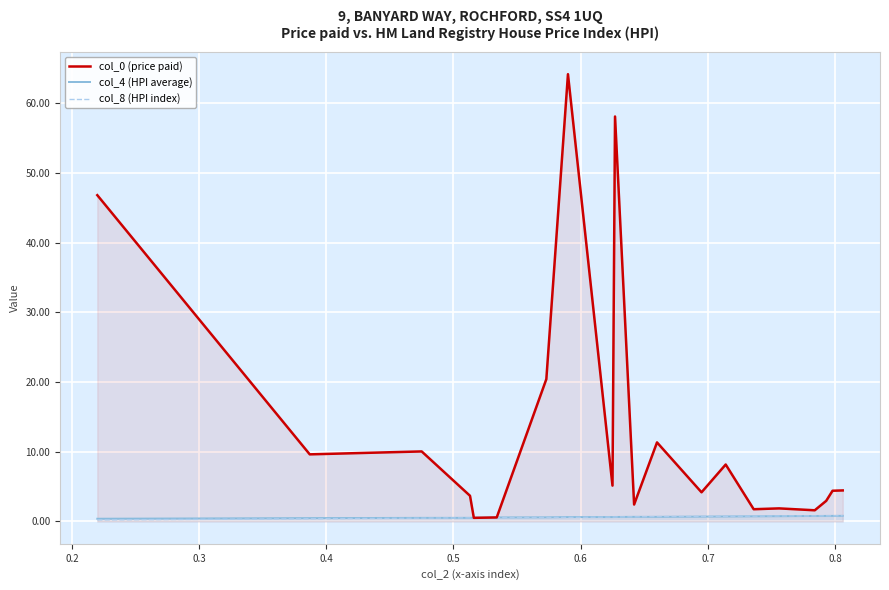

Which series has the largest total across all categories?

col_0 (price paid)